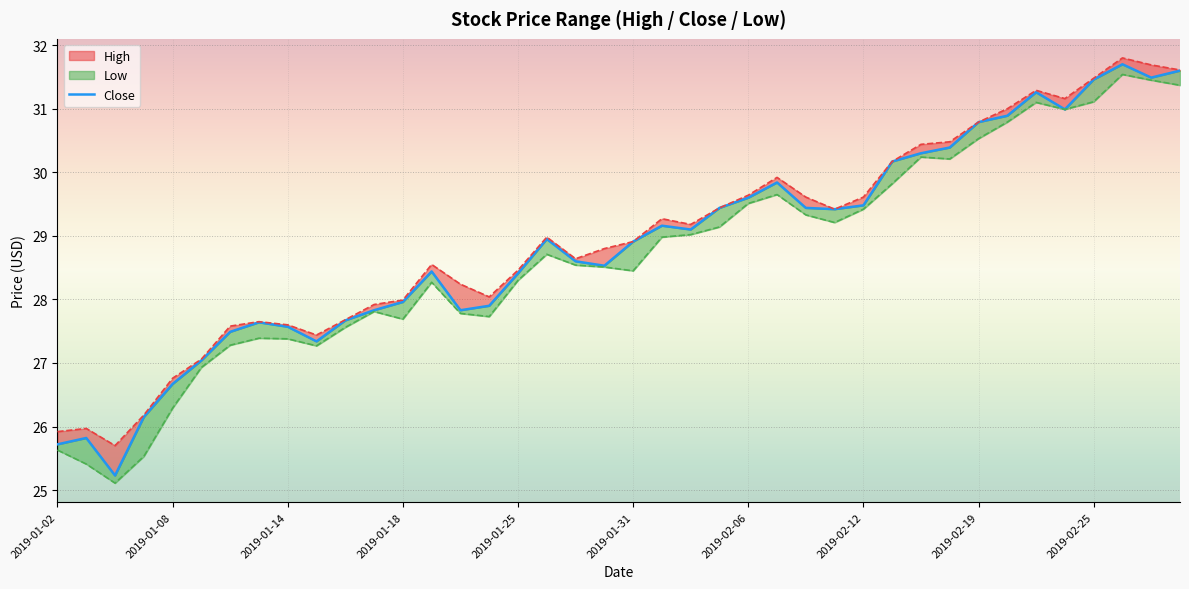

How many points are lower than both their immediate neighbors (excluding endpoints)?

8